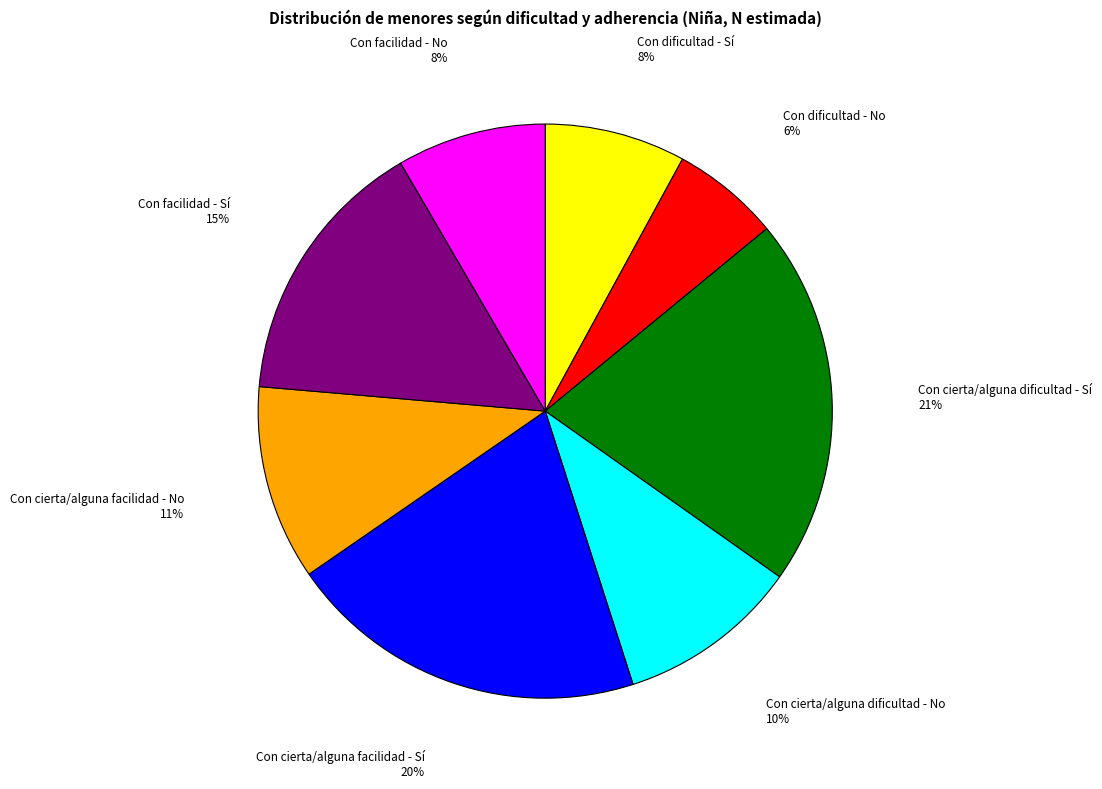

Is it true that Con dificultad - Sí is 1% of the pie?

False